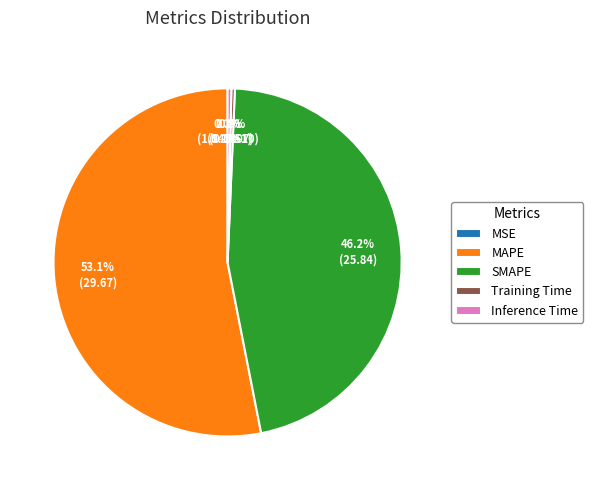

Count the number of slices in the pie.

5